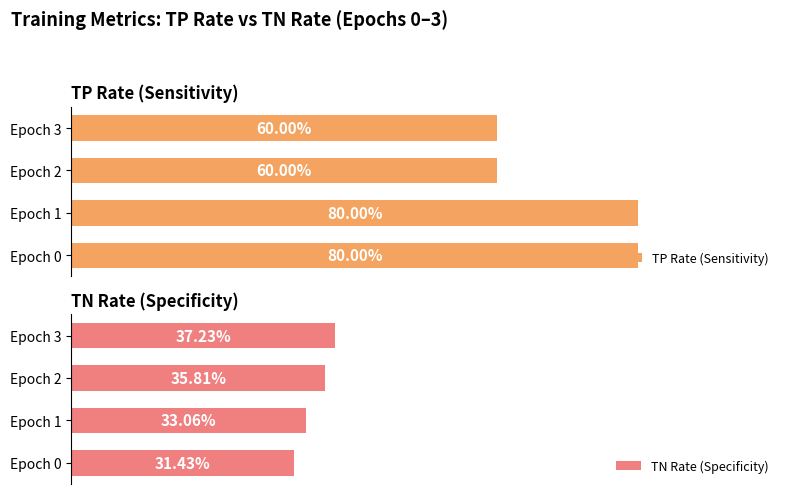

At which category is the sum across all series the highest?

Epoch 1